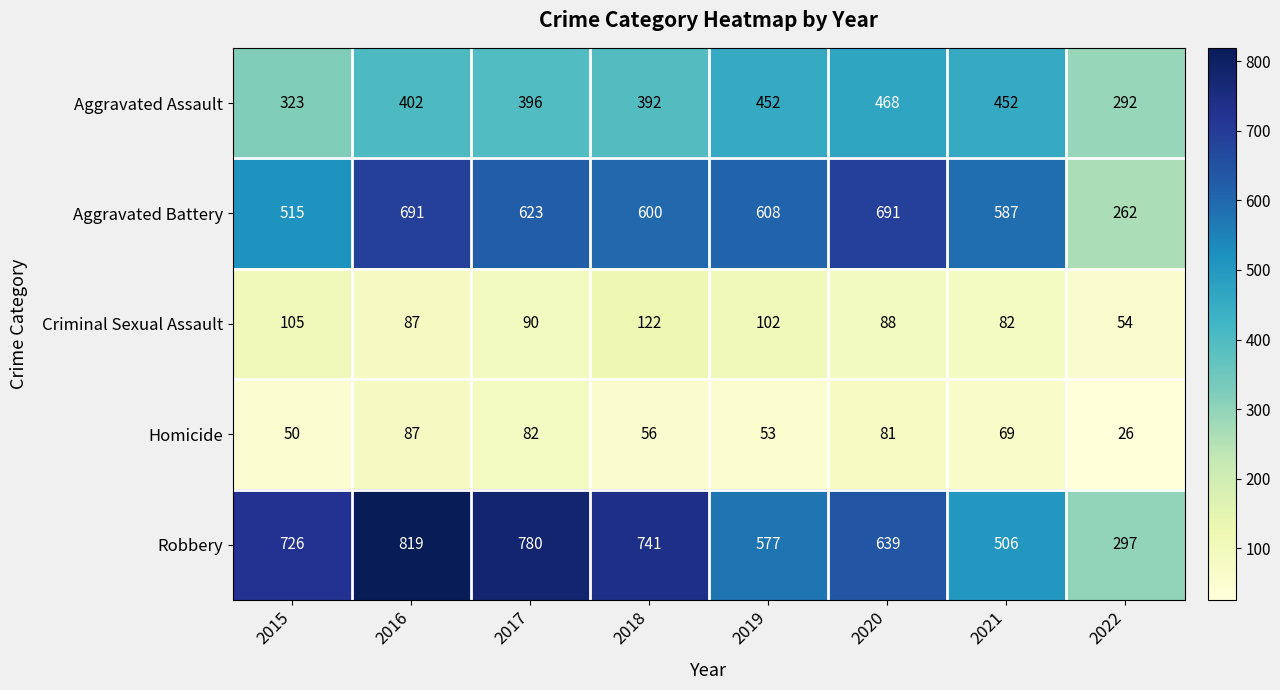

Which series changed the most between 2018 and 2021?

Robbery